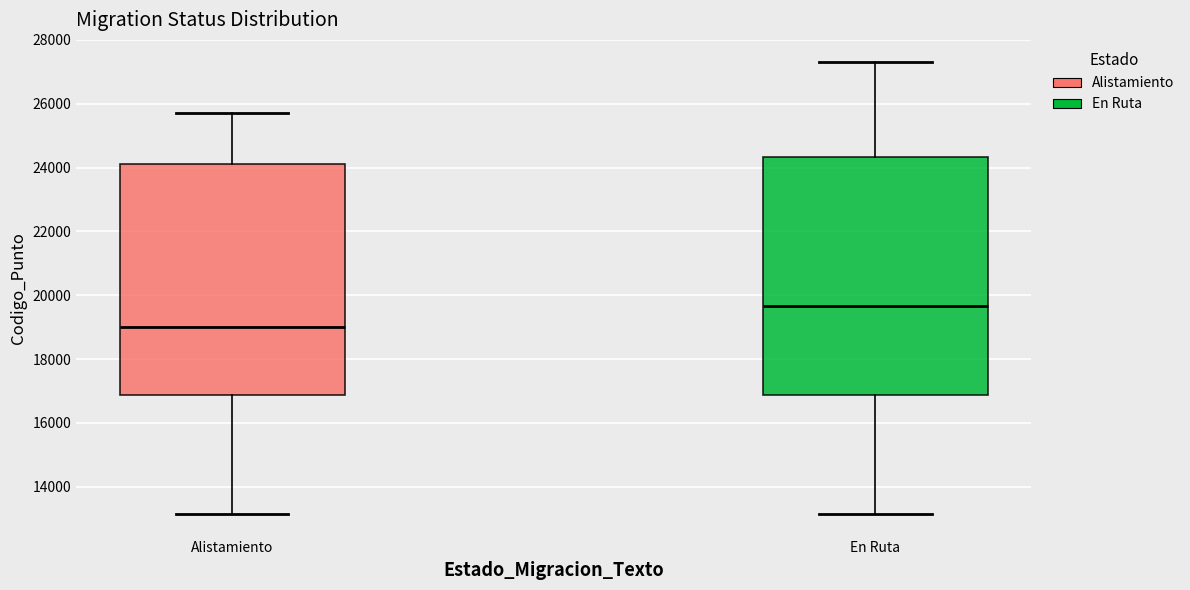

Reading left to right, transcribe this box plot: for each box, give where its median line is, the range the box spans, and where its two whiskers end, as read against the y-axis. The values are not printed on the chart, so give them approximately, as read against the axis.

Alistamiento: median 19000, box 16800 to 24200, whiskers 13200 to 25800
En Ruta: median 19600, box 16800 to 24400, whiskers 13200 to 27200